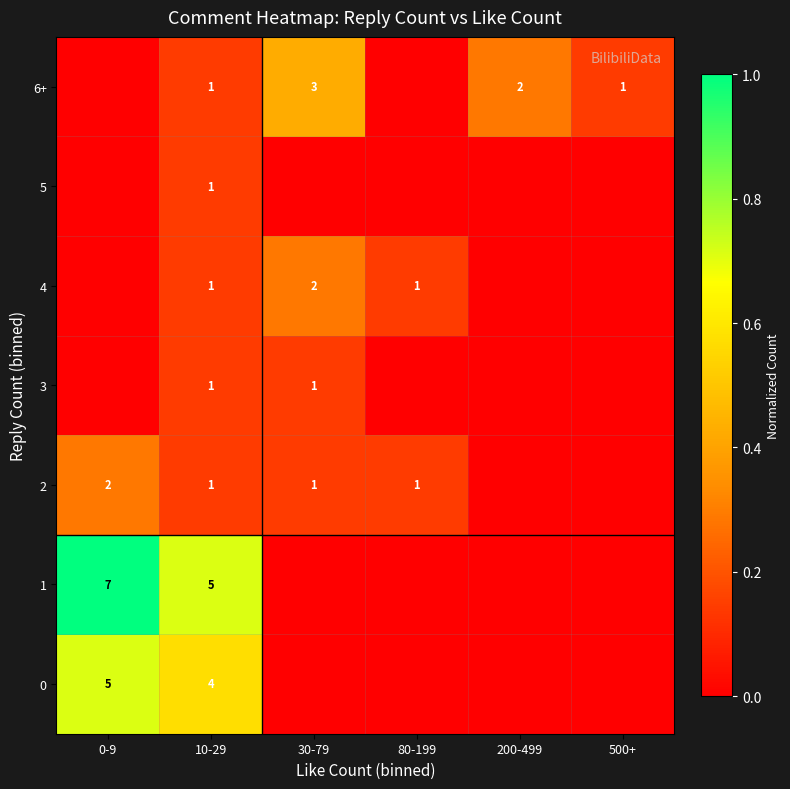

The value of 3 at 30-79 is 0.2. True or false?

False